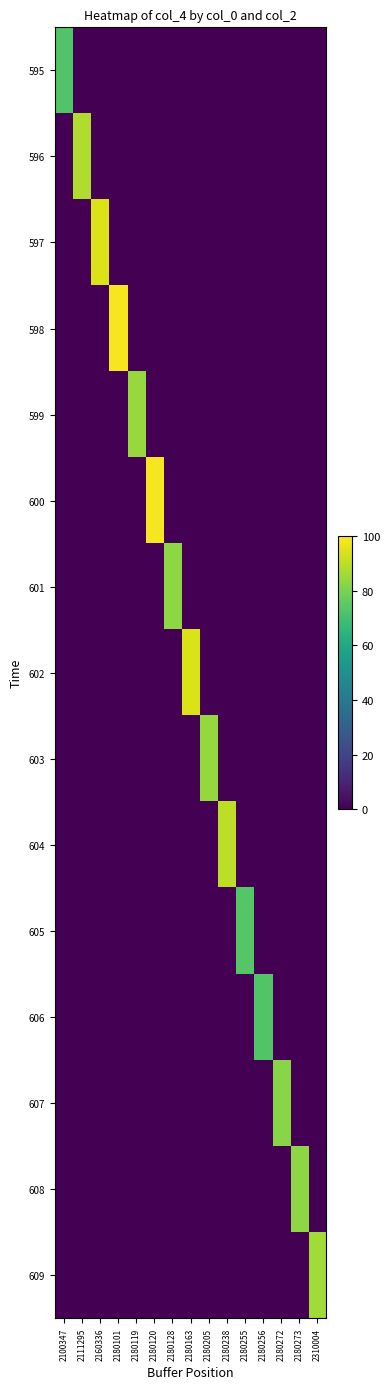

Which series changed the most between 2100347 and 2180163?

602